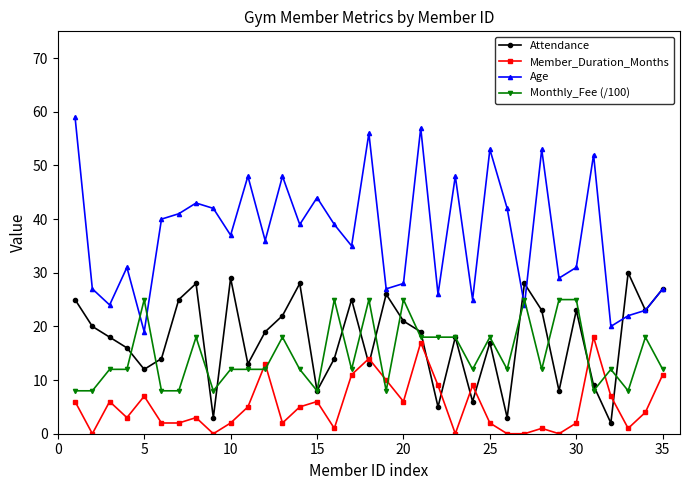

List the series in order of their peak value, highest first.

Age, Attendance, Monthly_Fee (/100), Member_Duration_Months